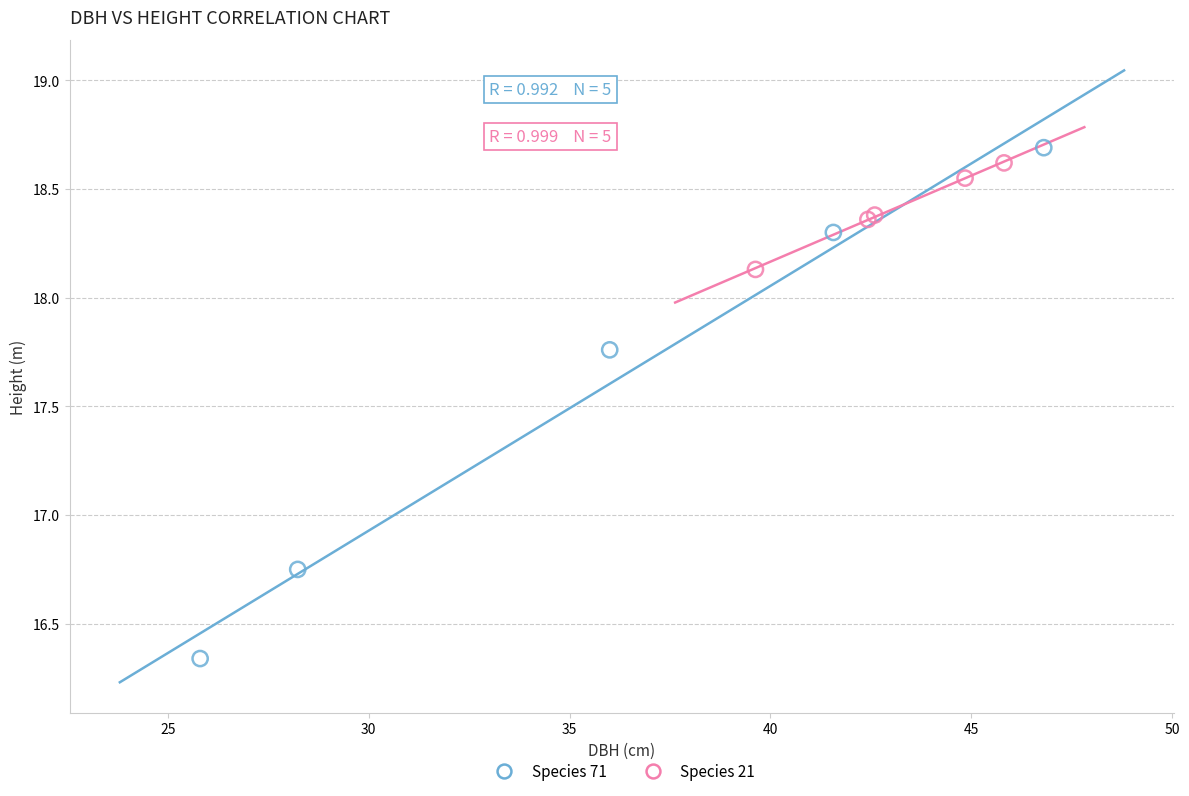

Which series has the widest spread of Y values?

Species 71